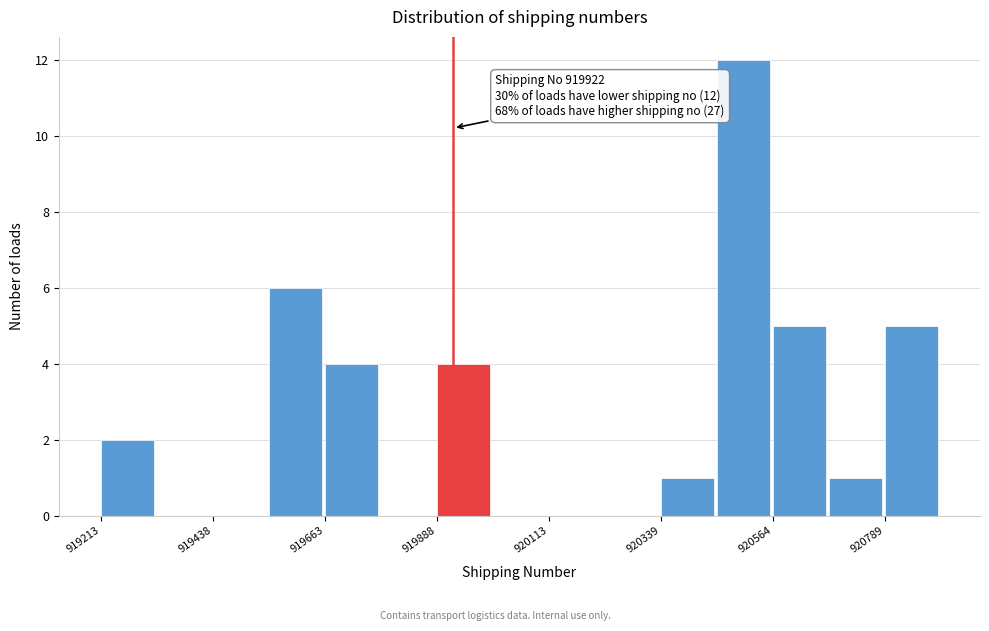

Around what value on the x-axis is the tallest bar? Give the approximate position of its centre, as read against the axis.

920500